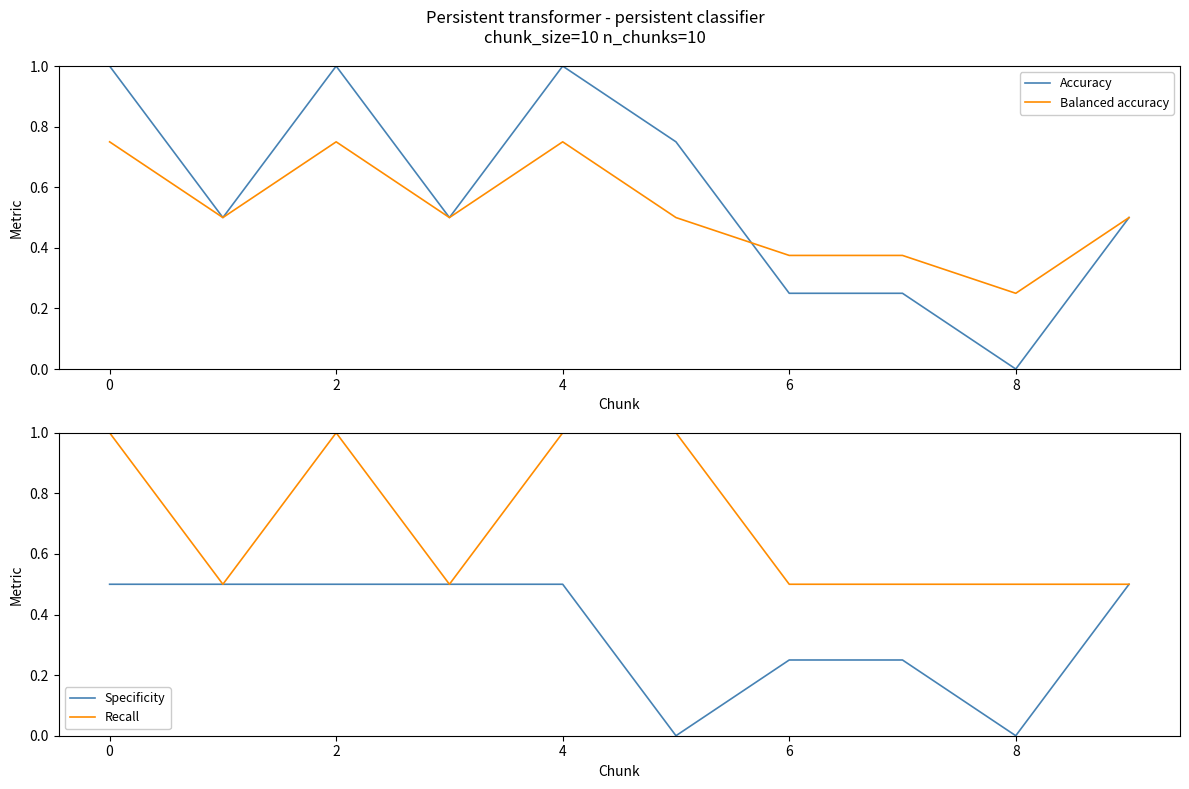

What is the value of the Balanced accuracy point at the 10th from the left?

0.5